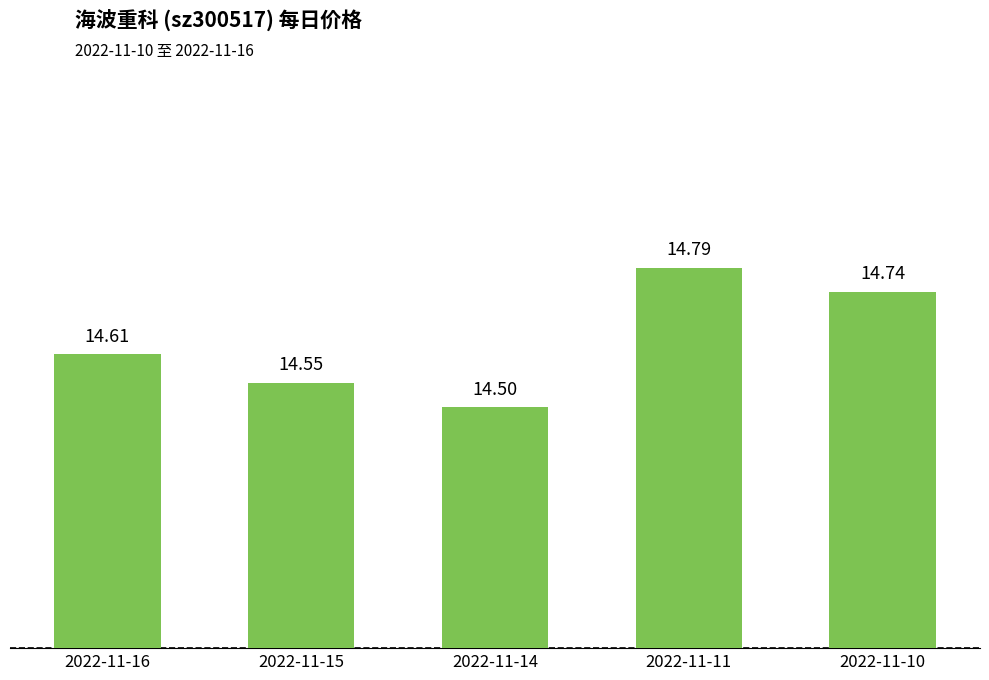

Between 2022-11-11 and 2022-11-10, which is larger?

2022-11-11